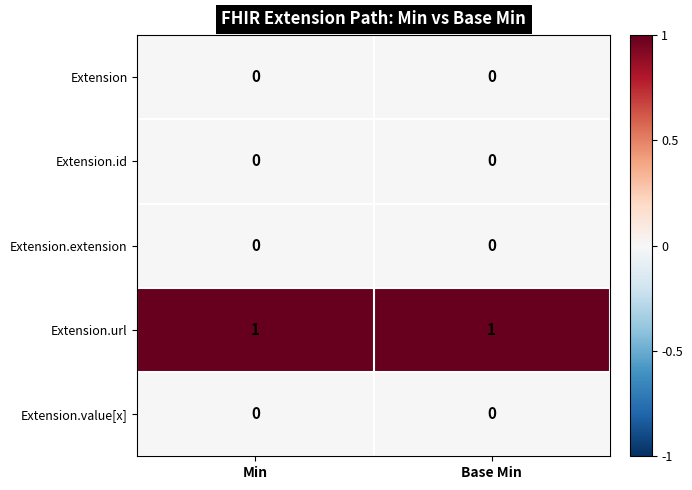

The value of Extension.url at Min is 1. True or false?

True